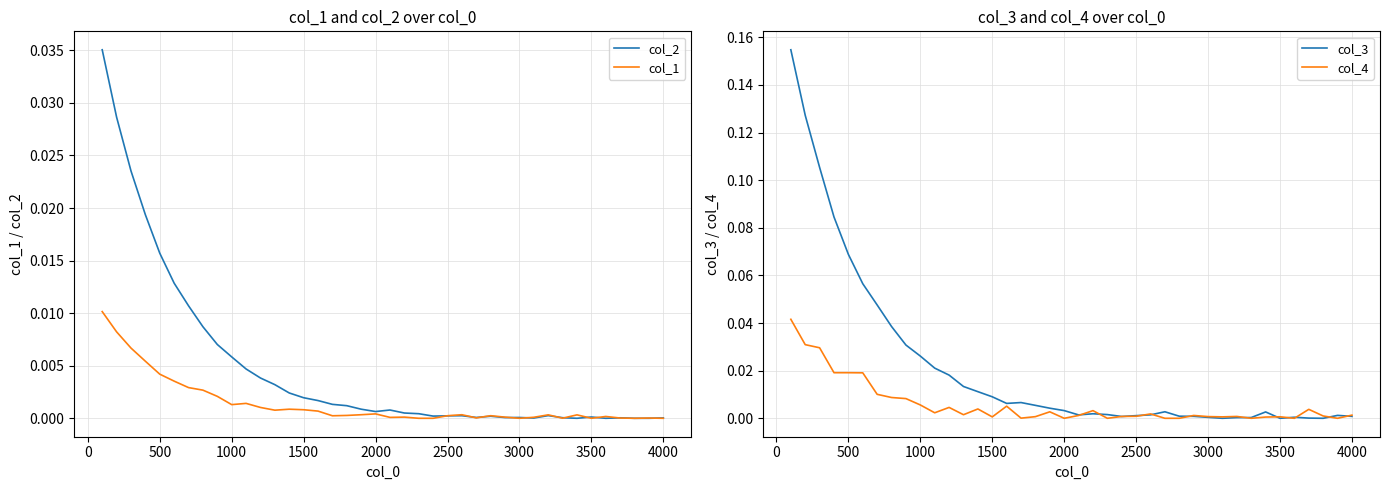

Which series ends up on top after the final intersection of col_3 and col_1?

col_3